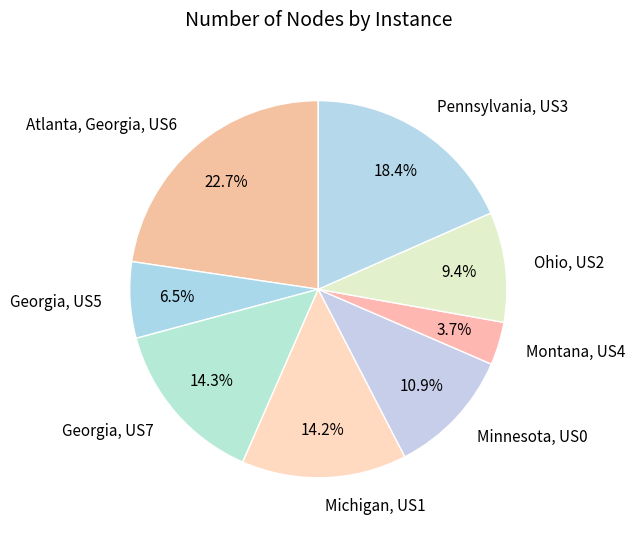

To the nearest percent, what portion does Michigan, US1 represent?

14%